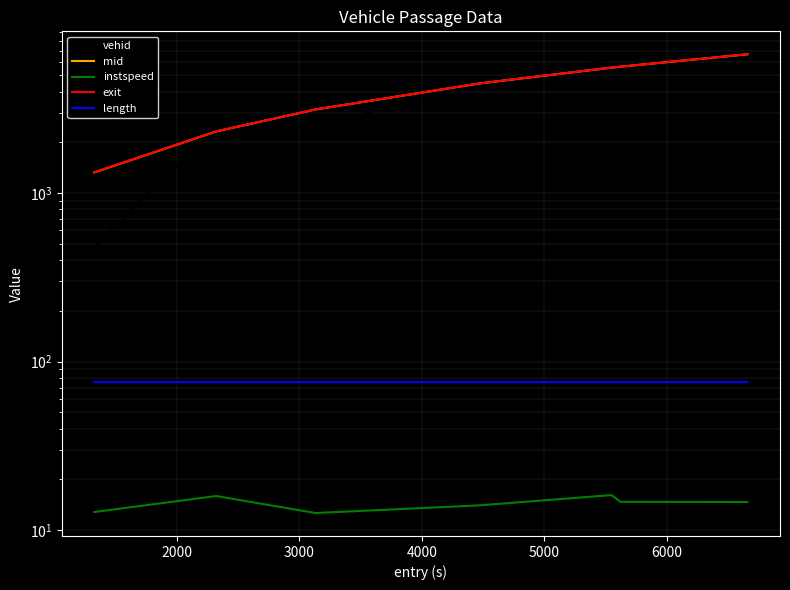

Which series has the largest range (max minus min)?

vehid